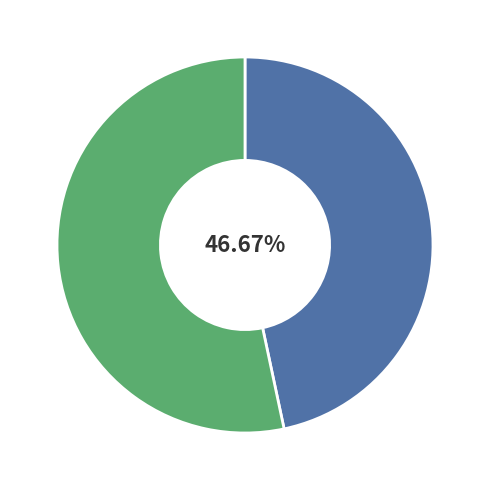

Is there a majority slice in this chart?

Yes